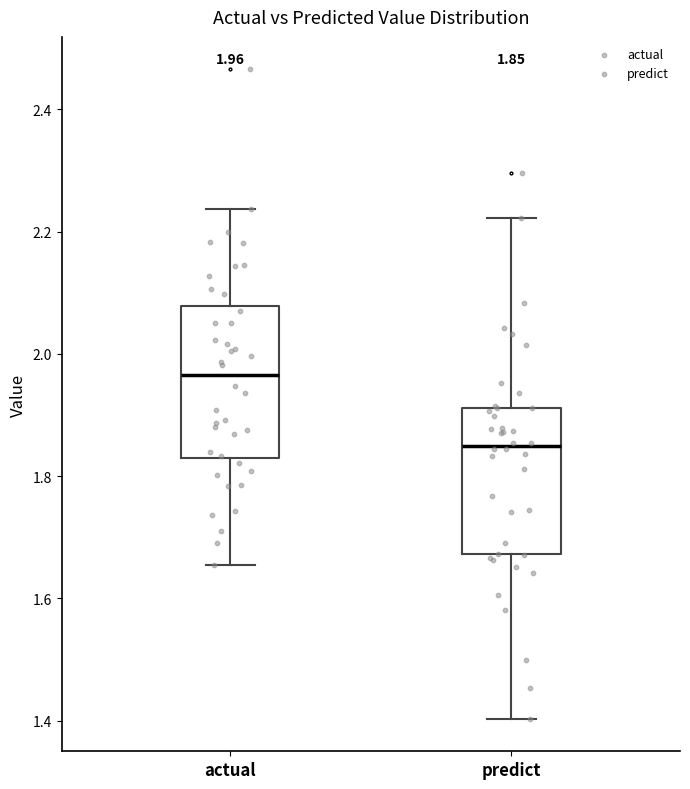

Which box's median line is the highest?

actual